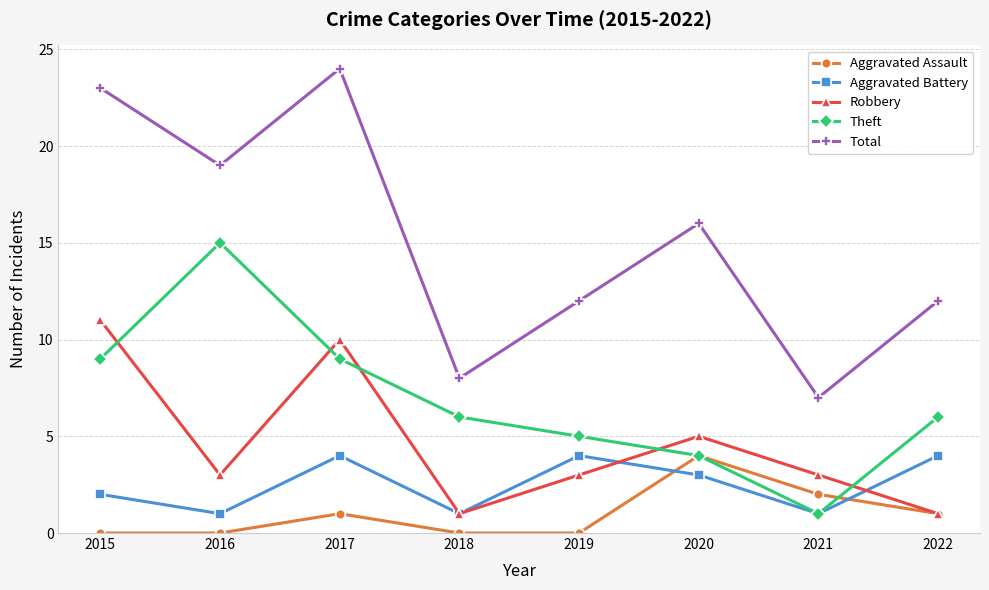

Reading left to right, list all the values displayed in this chart.

Aggravated Assault: 0	0	1	0	0	4	2	1
Aggravated Battery: 2	1	4	1	4	3	1	4
Robbery: 11	3	10	1	3	5	3	1
Theft: 9	15	9	6	5	4	1	6
Total: 23	19	24	8	12	16	7	12